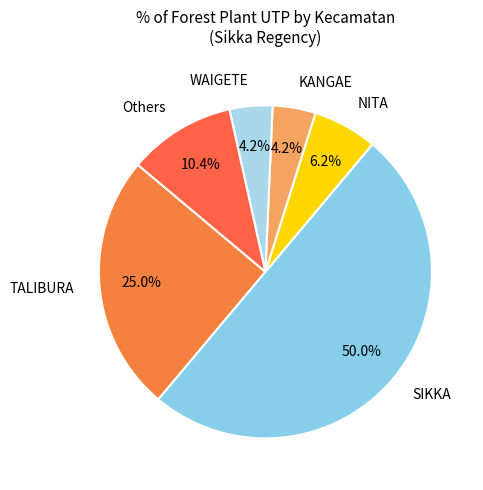

Combined, do WAIGETE and TALIBURA account for over 50%?

No